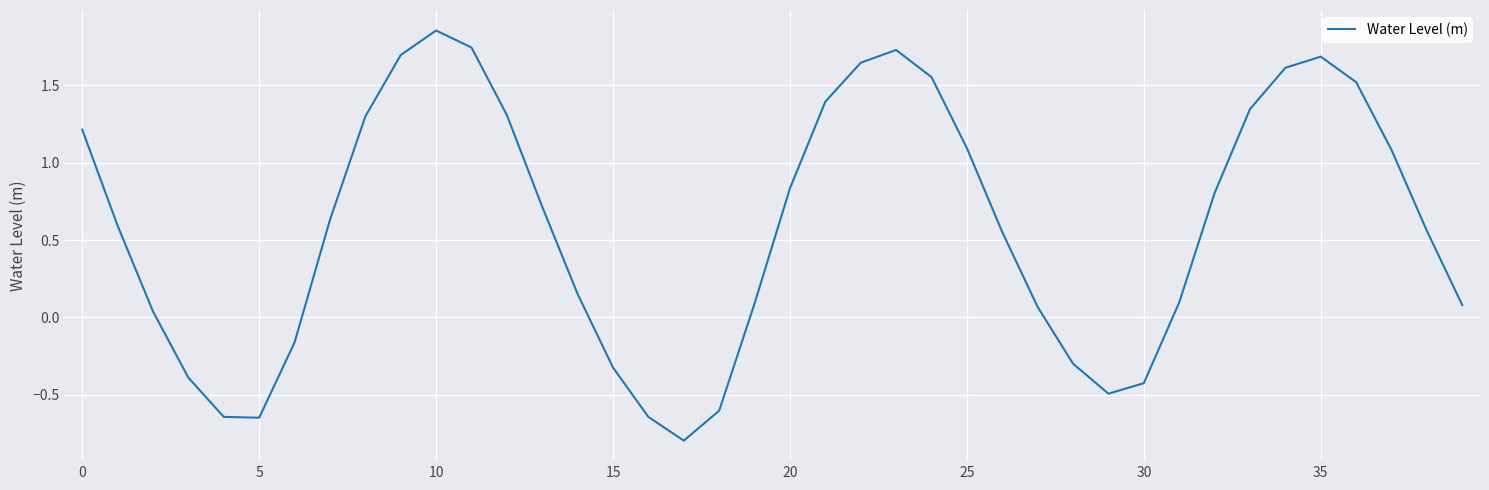

What is the difference between the maximum and minimum values?

2.6